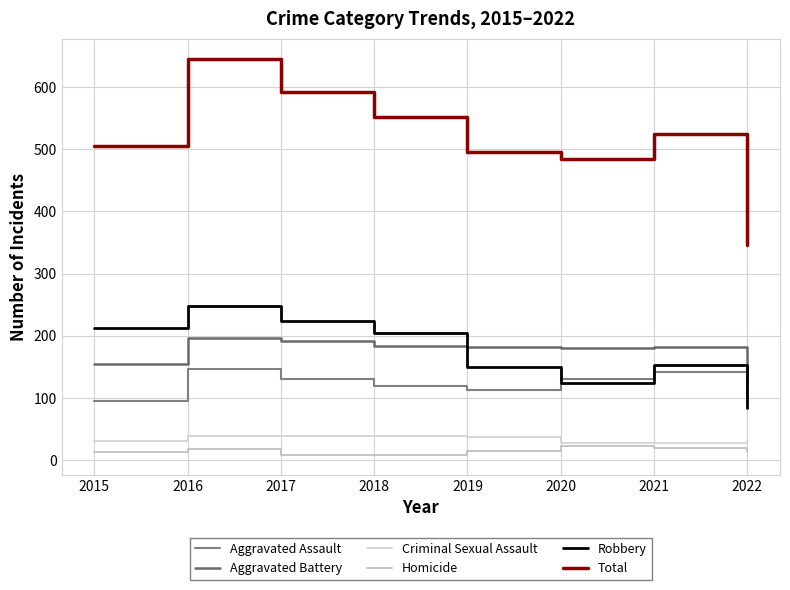

The Robbery series shows 40 at 2021. True or false?

False